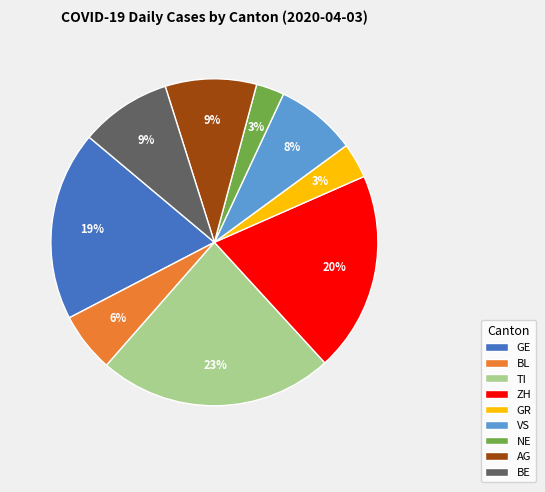

The NE slice represents 9% of the pie. True or false?

False